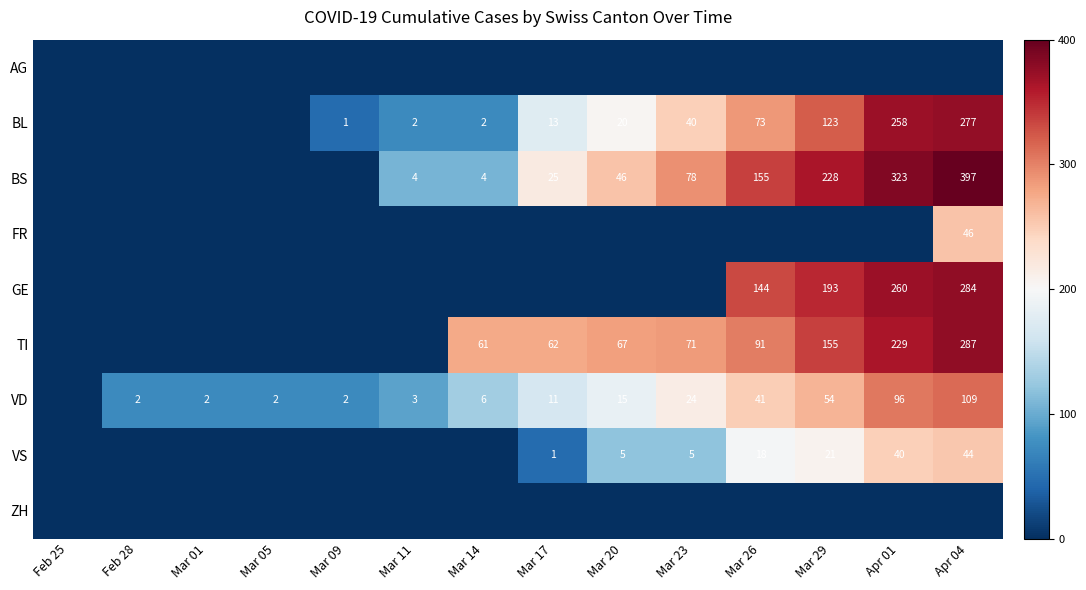

True or false: VD has a value of 0.4 at Feb 28.

False